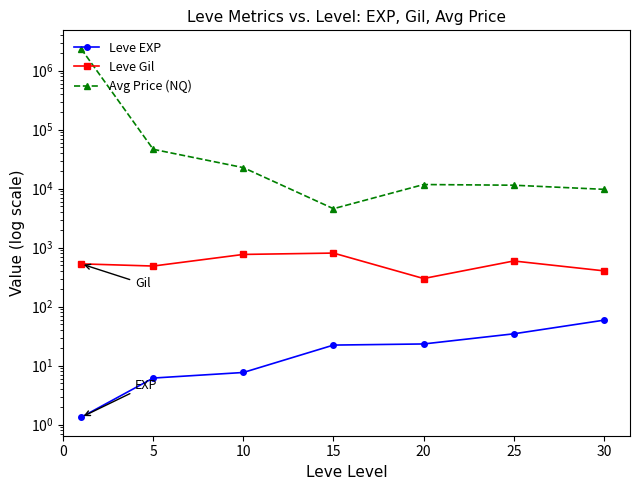

True or false: Avg Price (NQ) has a value of 11450.7 at 25.

True